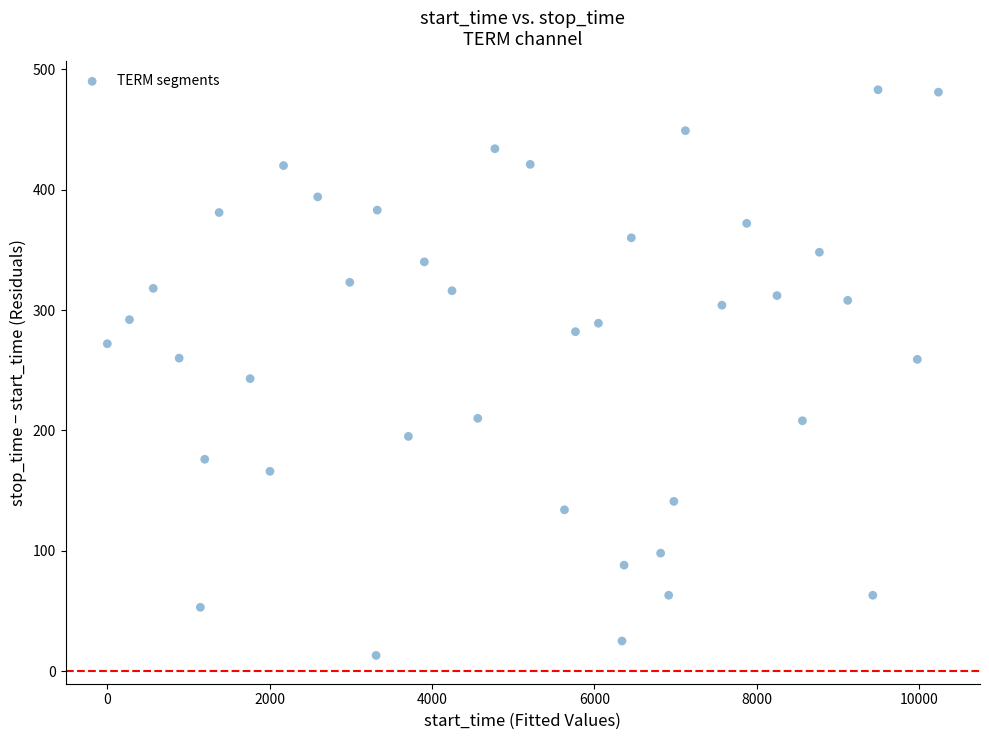

What is the range of Y values (max minus min)?

470